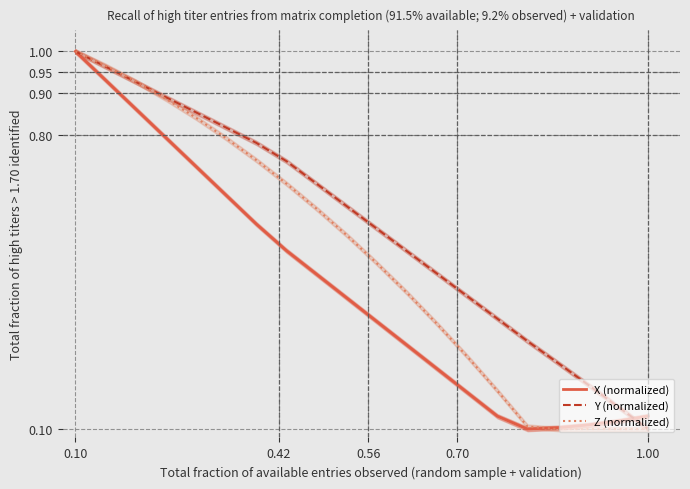

Which series ends up on top after the final intersection of X (normalized) and Y (normalized)?

X (normalized)